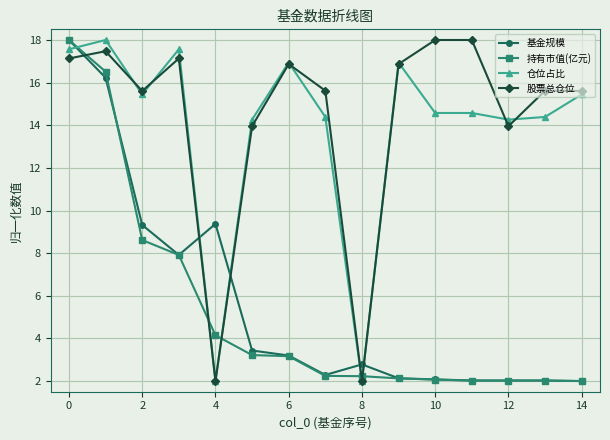

What is the maximum value for 基金规模?

18.0